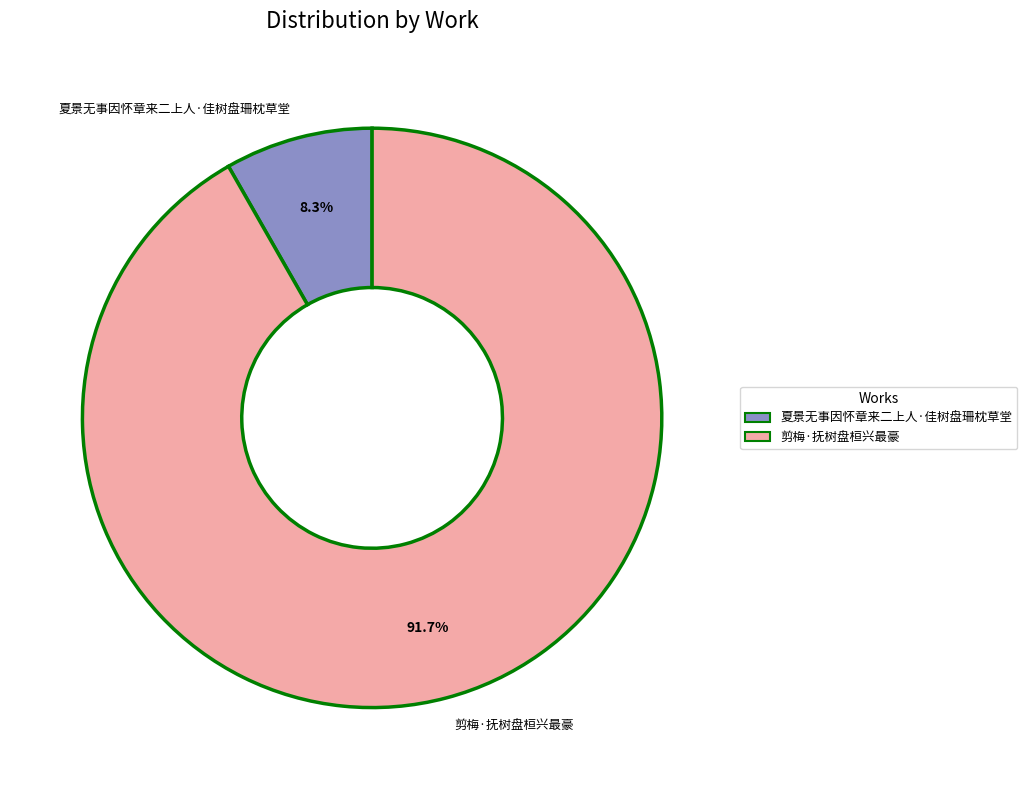

True or false: 剪梅·抚树盘桓兴最豪 accounts for 92% of the total.

True